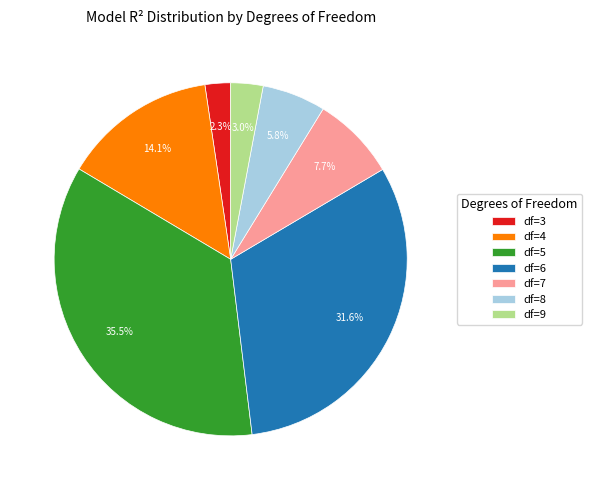

Which has a higher value, df=4 or df=3?

df=4